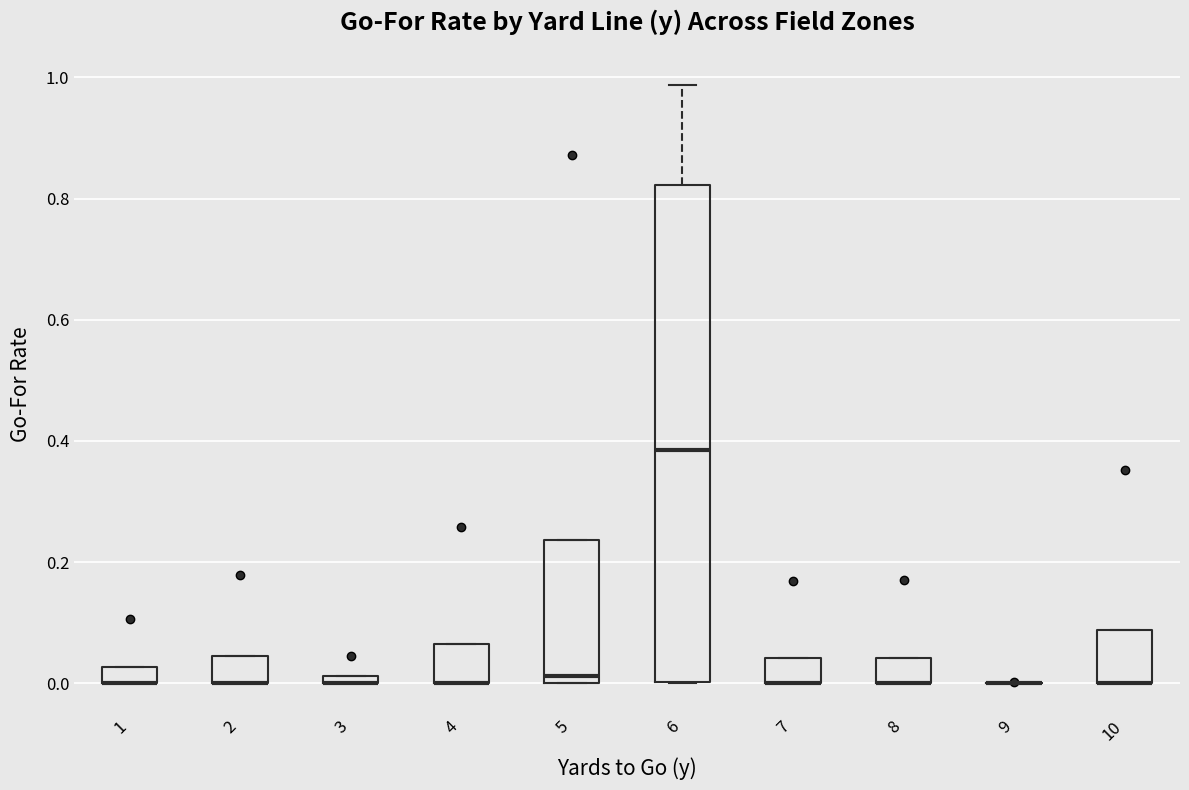

Where does the upper whisker of the box at x = 6 end on the y-axis? The values are not printed on the chart, so give them approximately, as read against the axis.

0.98